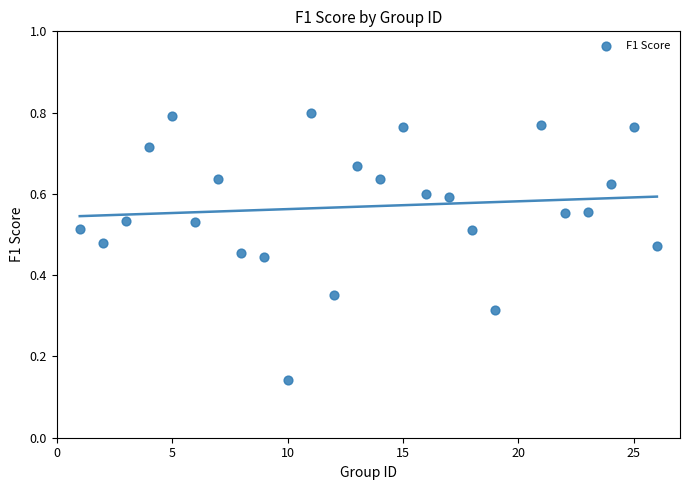

What is the range of X values (max minus min)?

25.0